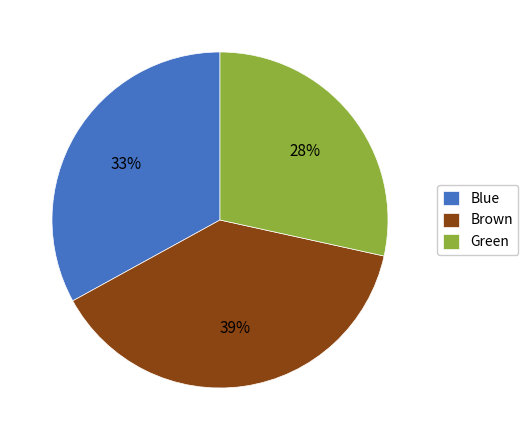

True or false: Blue accounts for 33% of the total.

True